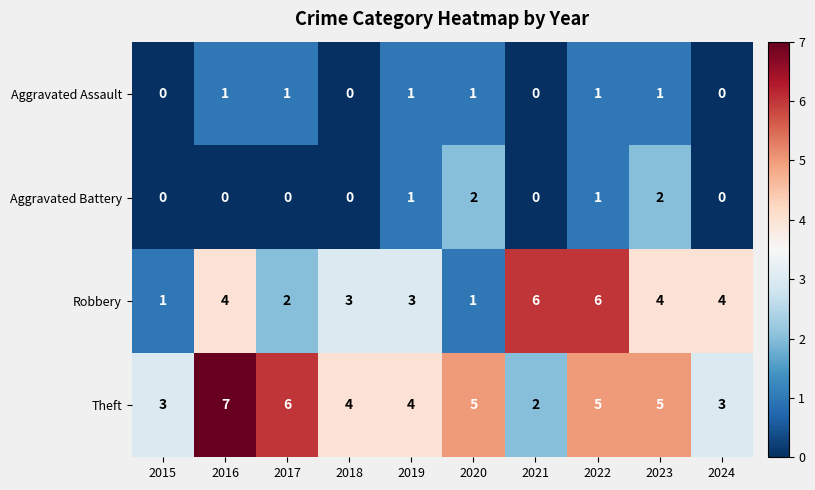

What is the sum of the Theft values at 2016 and 2020?

12